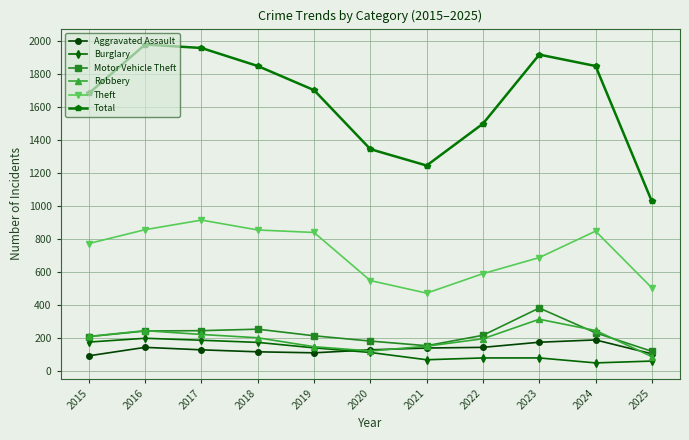

How many categories are shown in the chart?

11